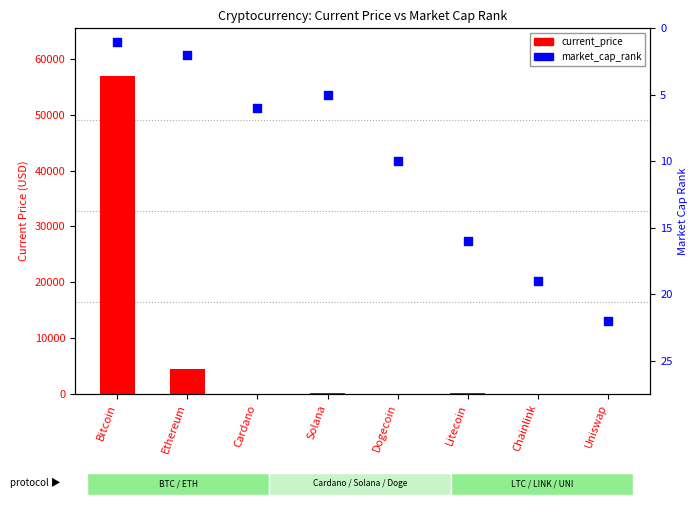

What is the total value across all series at Ethereum?

4427.7